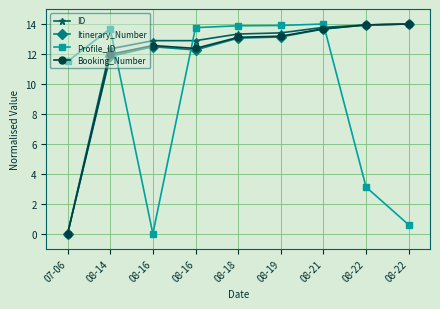

What is the total value across all series at 08-14?

49.8